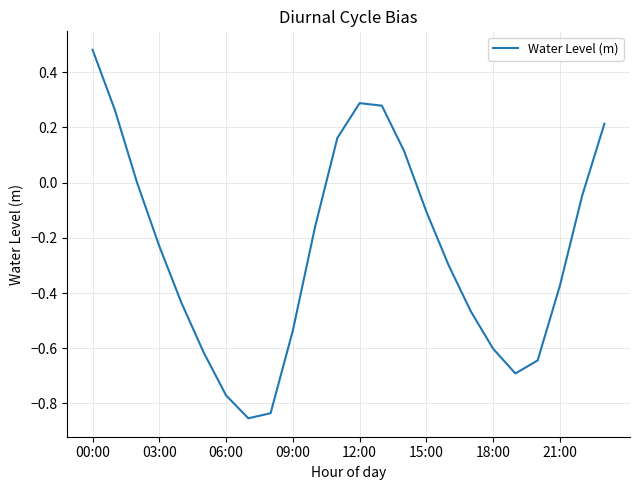

Which category has the highest value across all series?

00:00